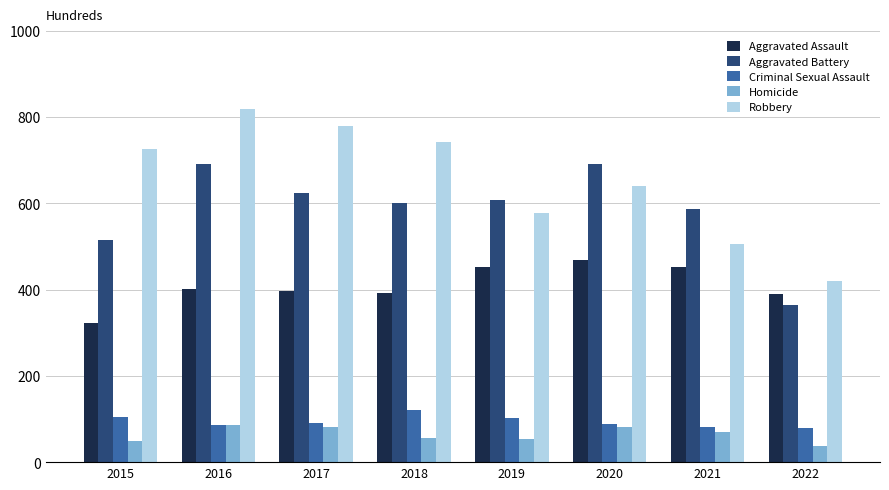

The Aggravated Assault series shows 396 at 2017. True or false?

True